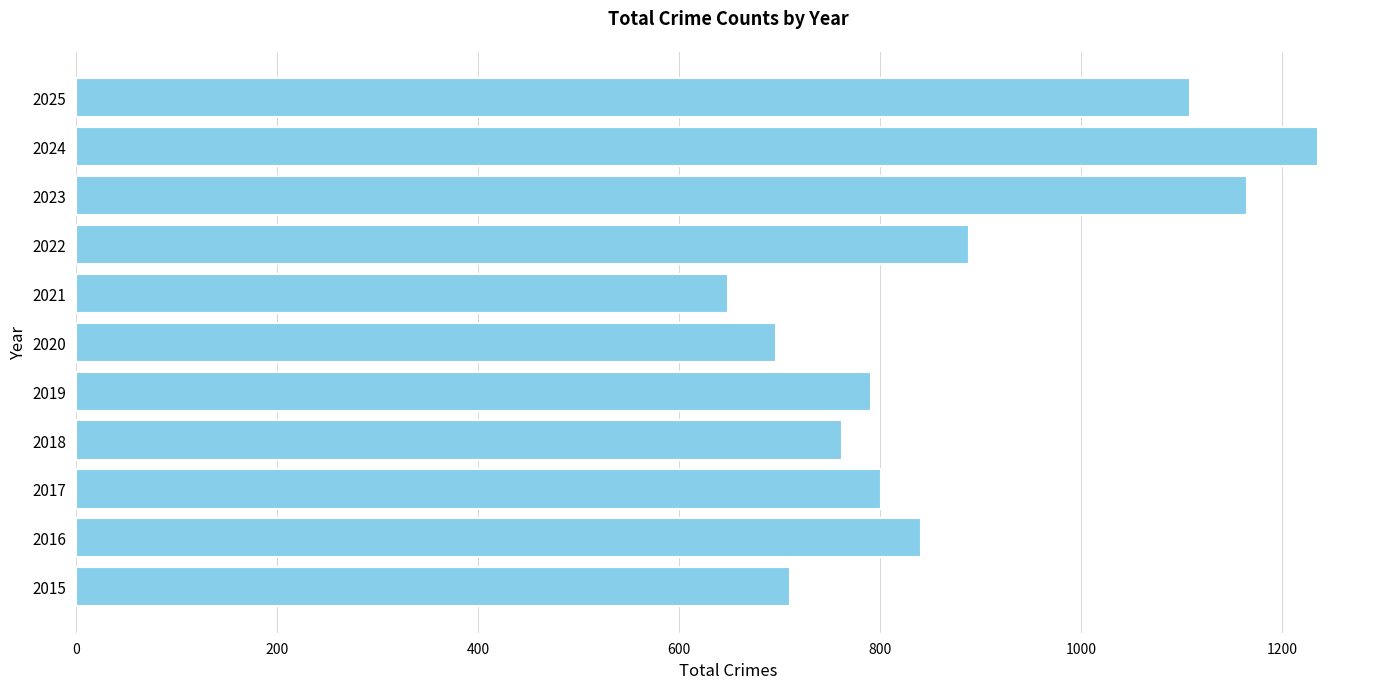

What is the ratio of the value at 2024 to the value at 2025?

1.1